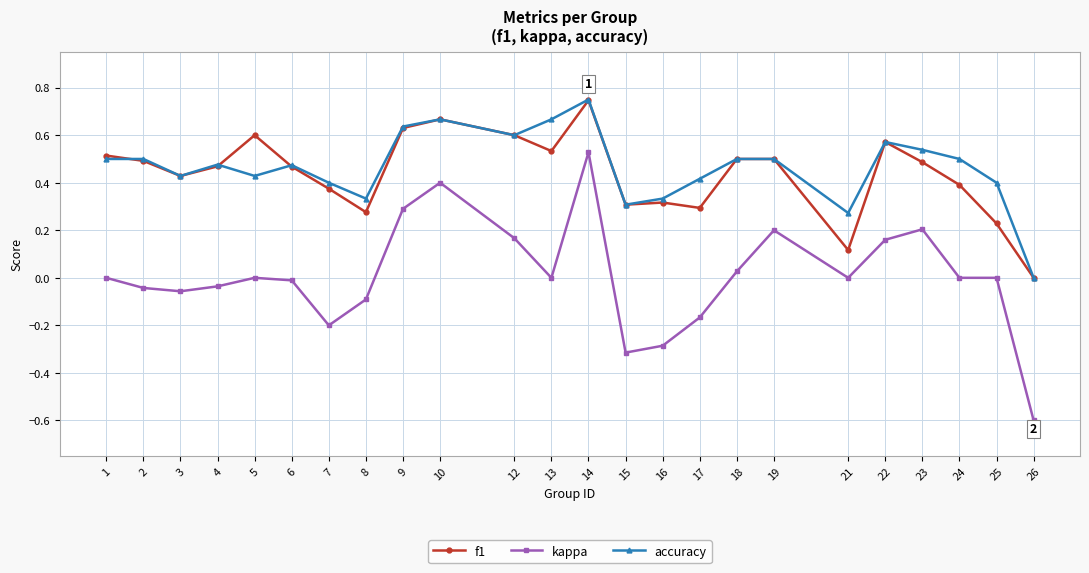

Between 8 and 26, which series saw the biggest shift?

kappa